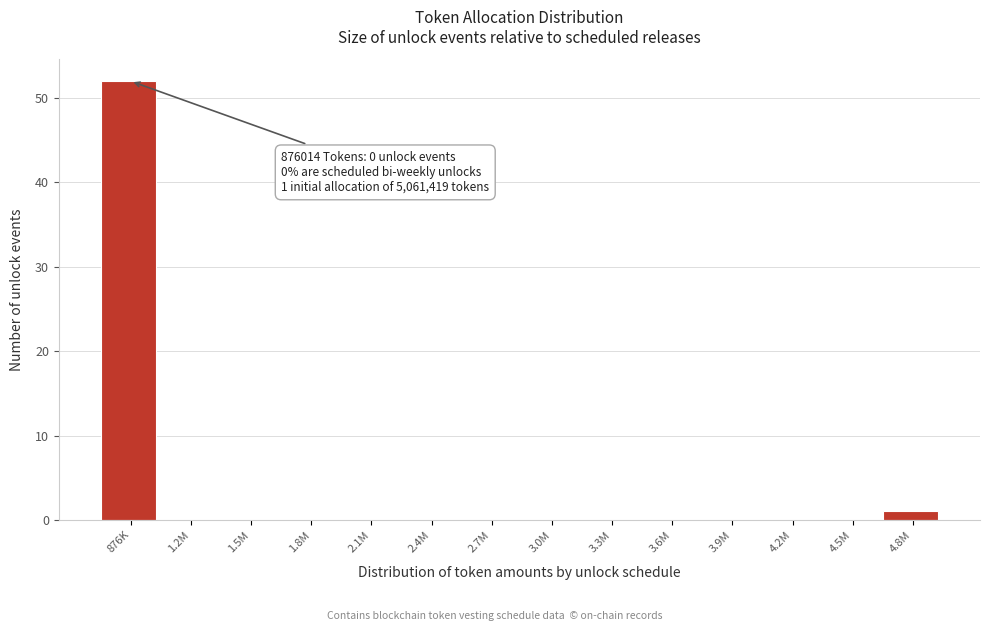

Reading right to left, extract all data points from this chart.

4.8M=1	4.5M=0	4.2M=0	3.9M=0	3.6M=0	3.3M=0	3.0M=0	2.7M=0	2.4M=0	2.1M=0	1.8M=0	1.5M=0	1.2M=0	876K=52